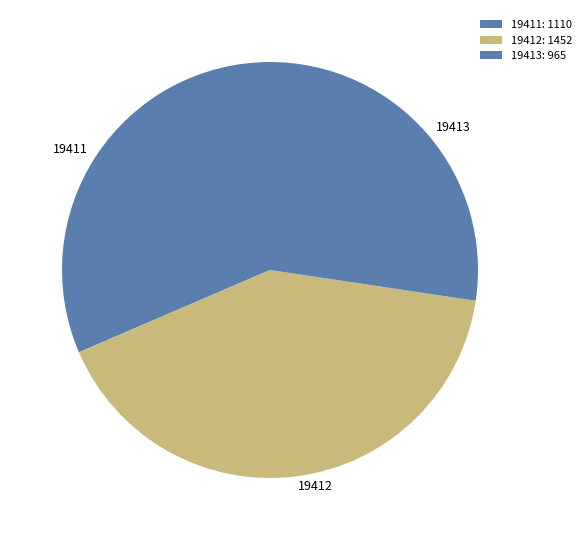

What is the largest slice in the pie chart?

19412